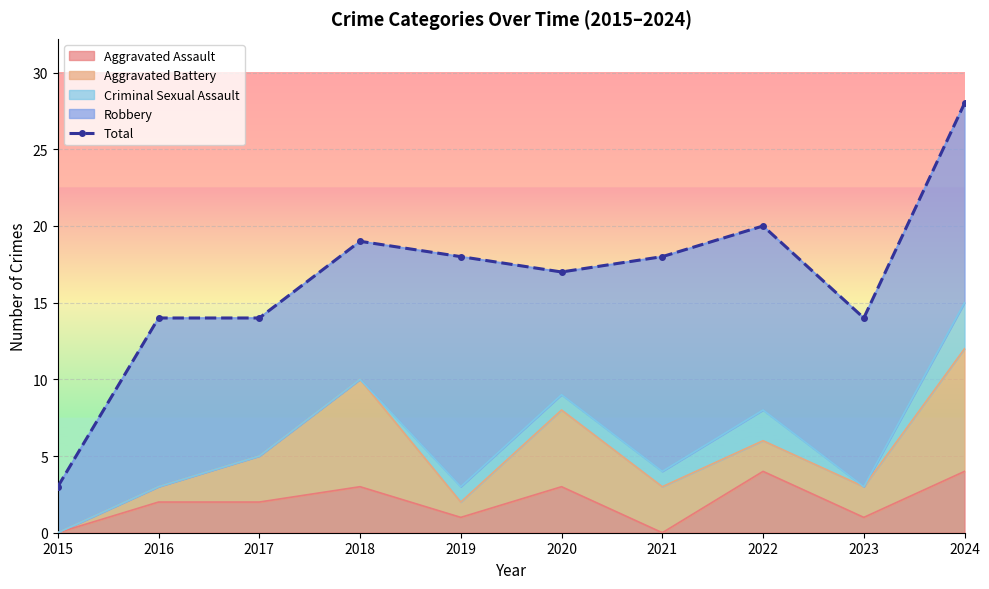

True or false: the data shows 14 at 2017.

True